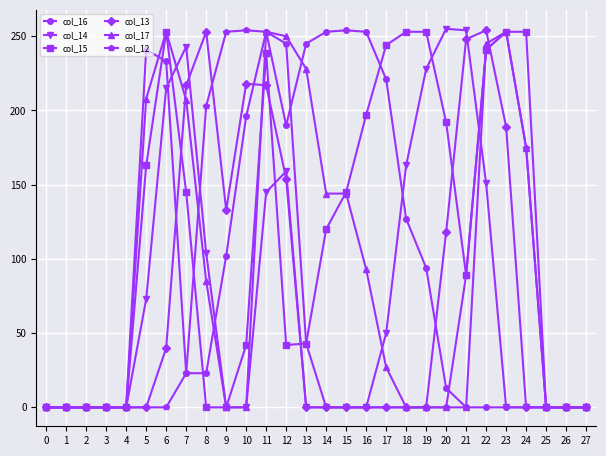

At which label is col_15 closest to 126?

14